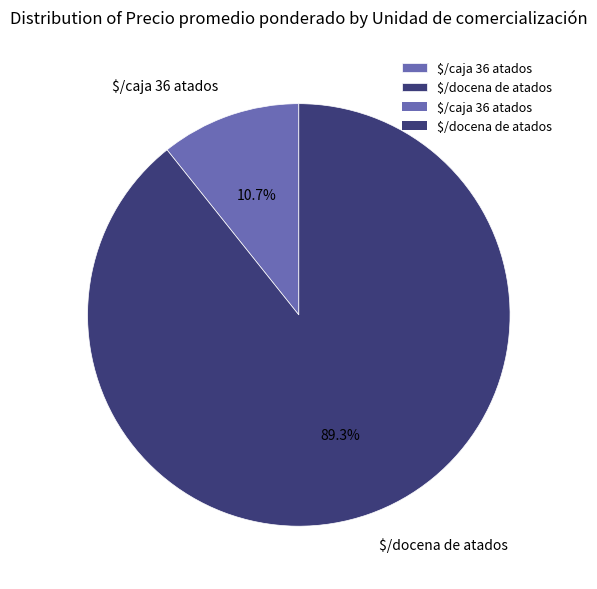

To the nearest percent, what is the difference between the largest and smallest slice percentages?

79%